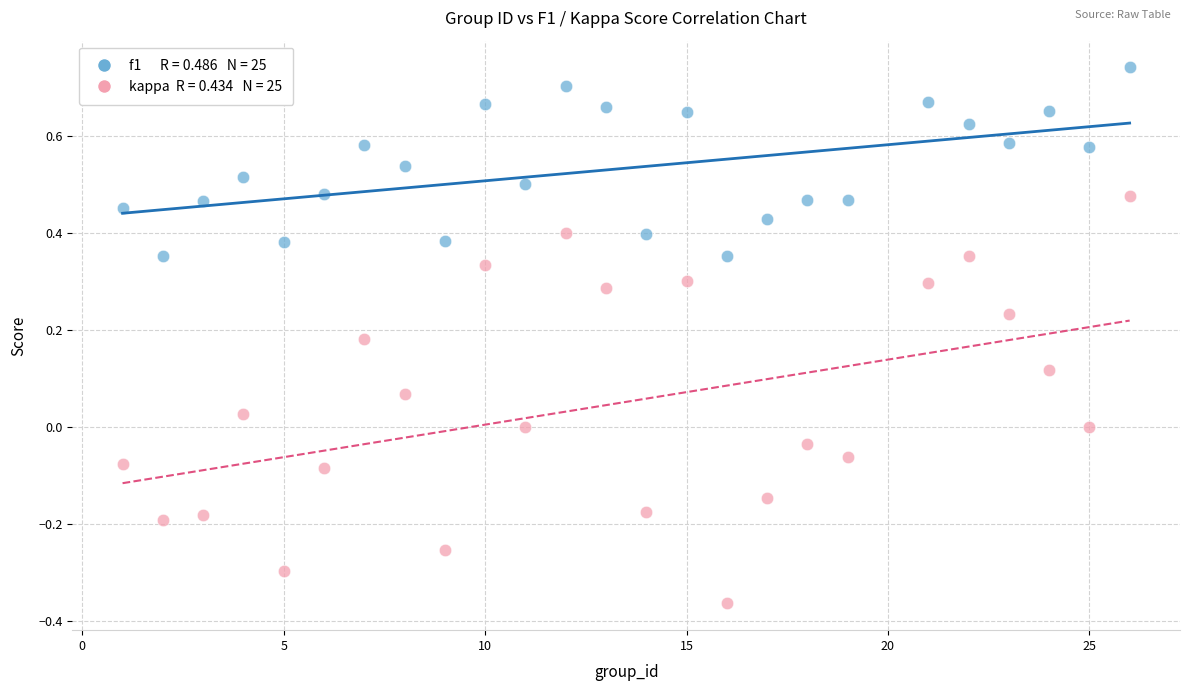

Across all data points, what is the range of Y values (max minus min)?

1.1